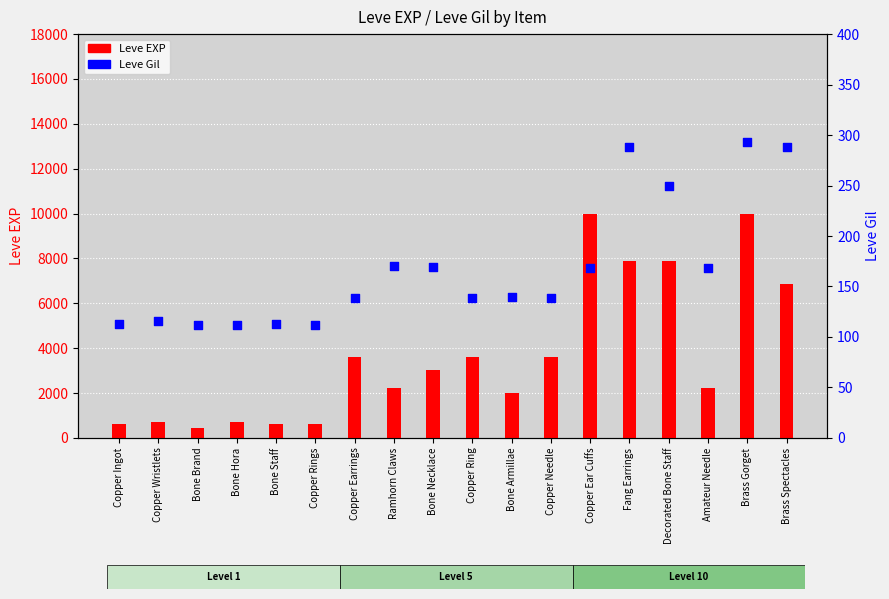

Which series has the largest Y range (max minus min)?

Leve EXP